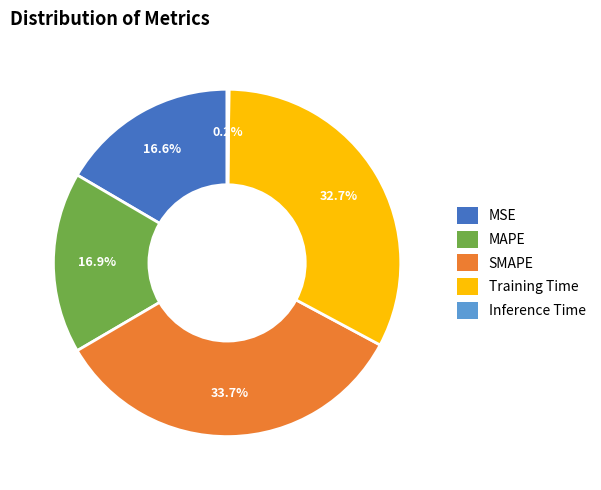

What portion of the pie excludes MAPE?

83.1%